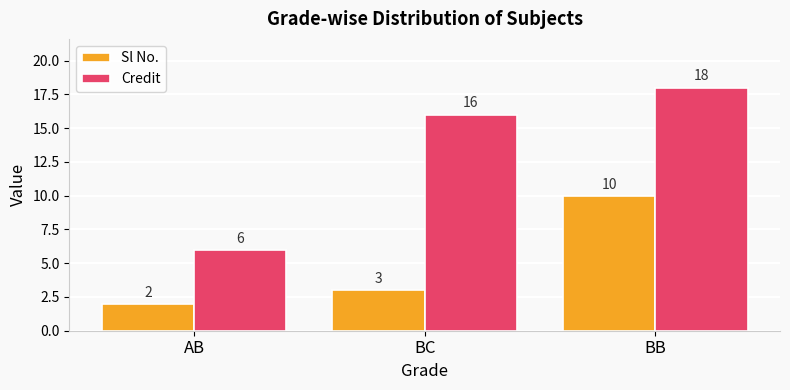

What is the difference between the Sl No. values at BB and BC?

7